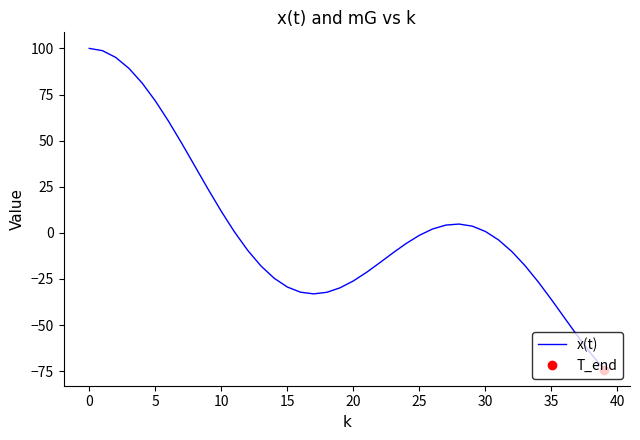

The value of x(t) at 35 is -36.2. True or false?

True